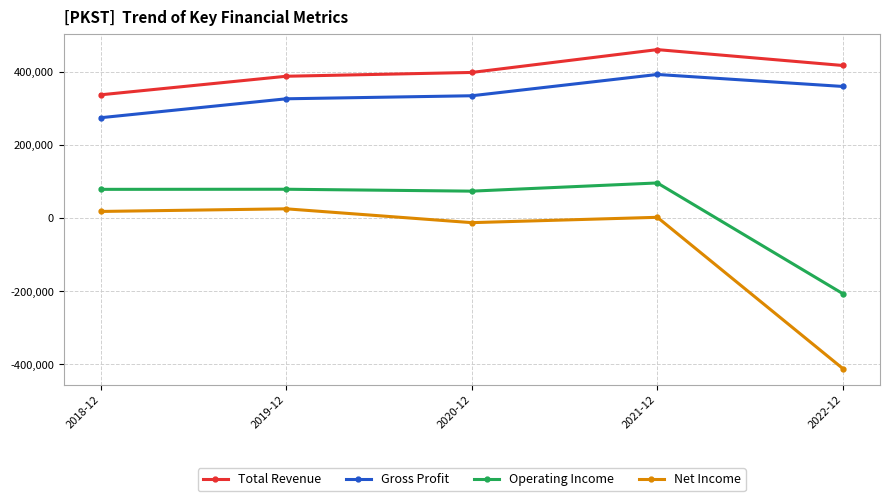

What is the difference between the highest and lowest values at 2021-12?

458300